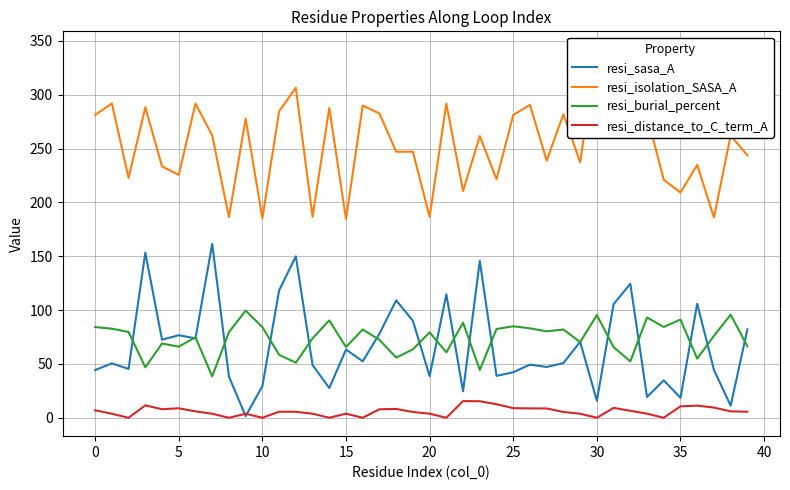

How many values in resi_distance_to_C_term_A are above zero?

32